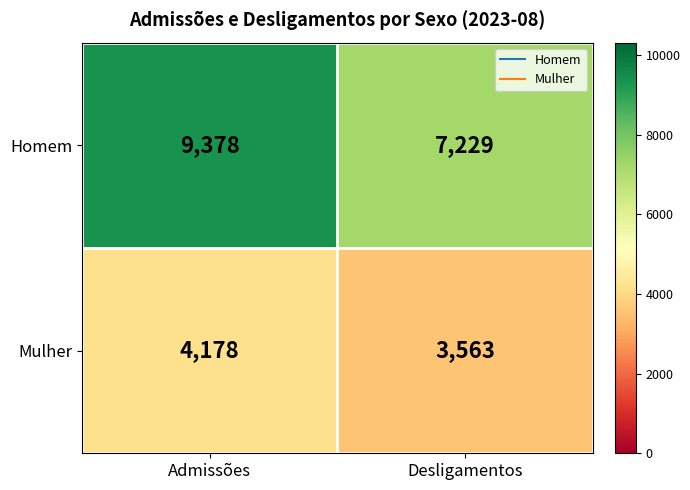

At how many categories does at least one series exceed 4283?

2